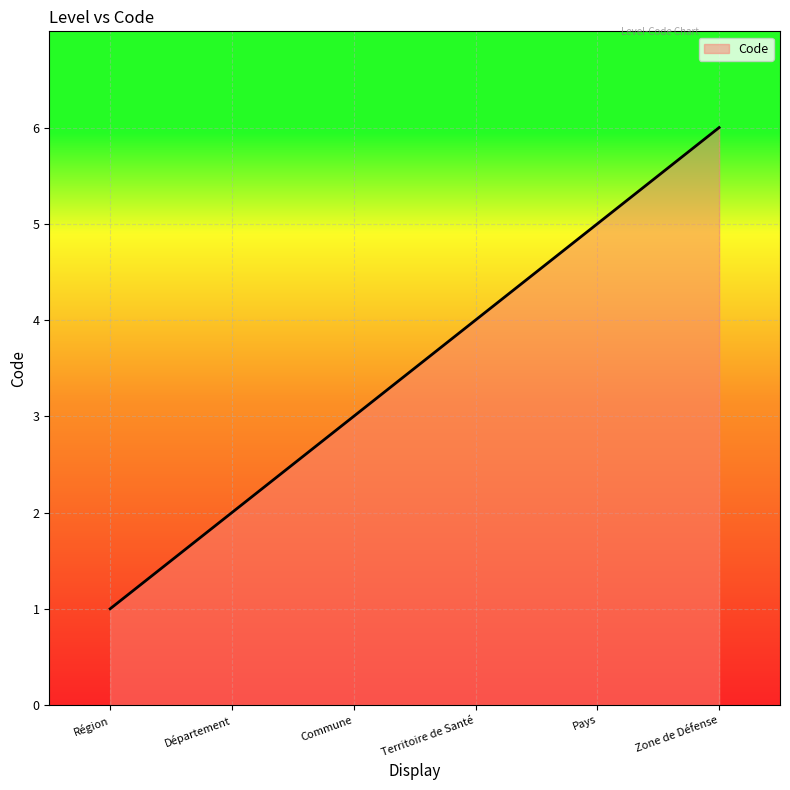

The value at Pays is 5. True or false?

True